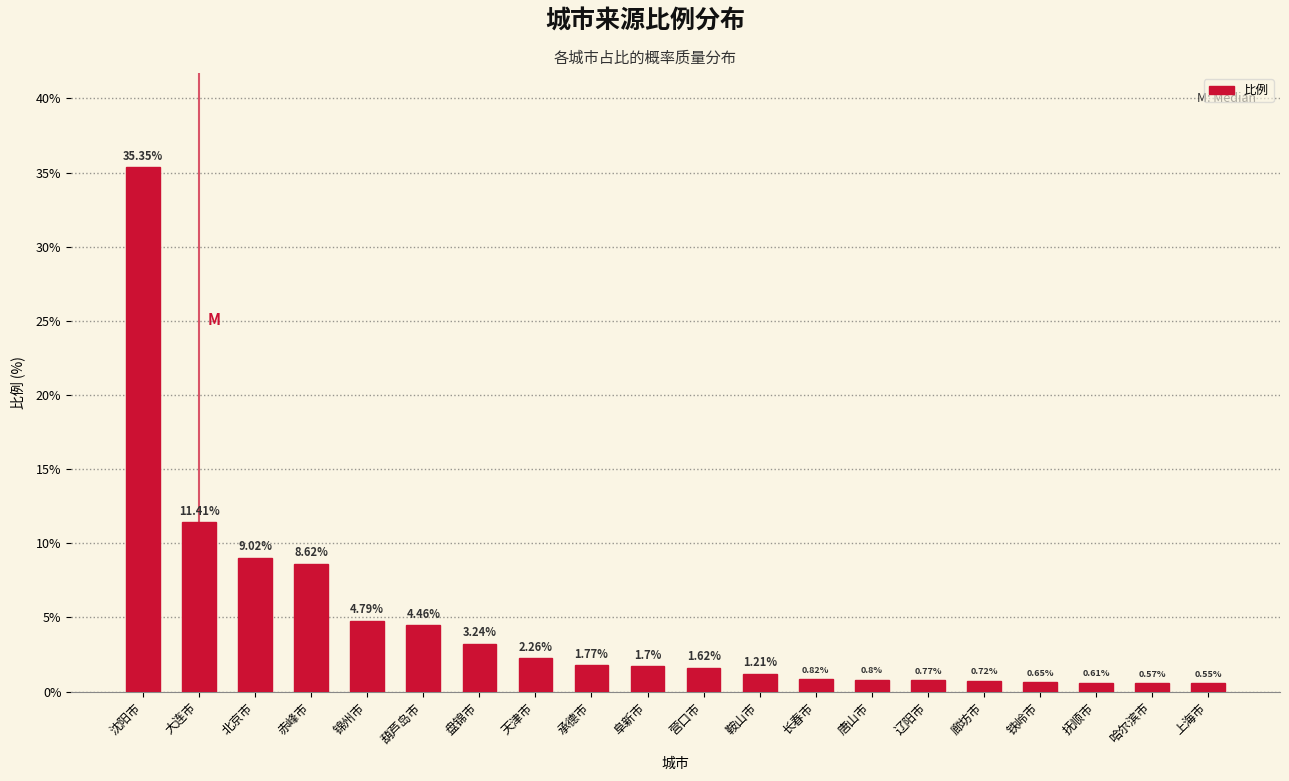

What is the difference between the maximum and minimum values?

34.8